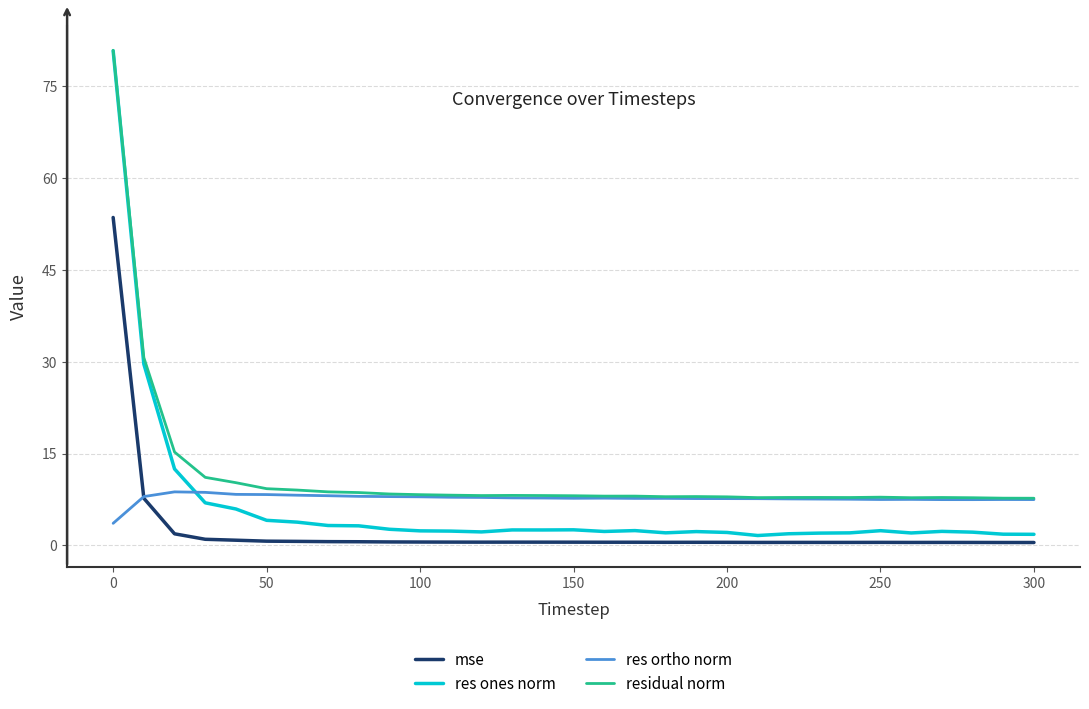

What is the maximum value shown in the chart?

80.8